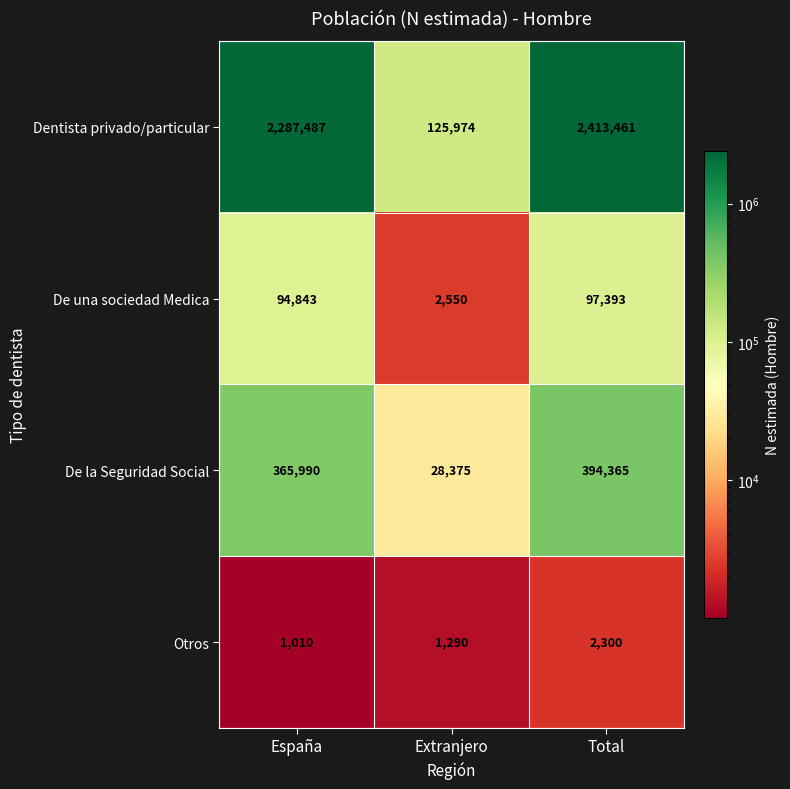

Read the De la Seguridad Social value at Extranjero.

28375